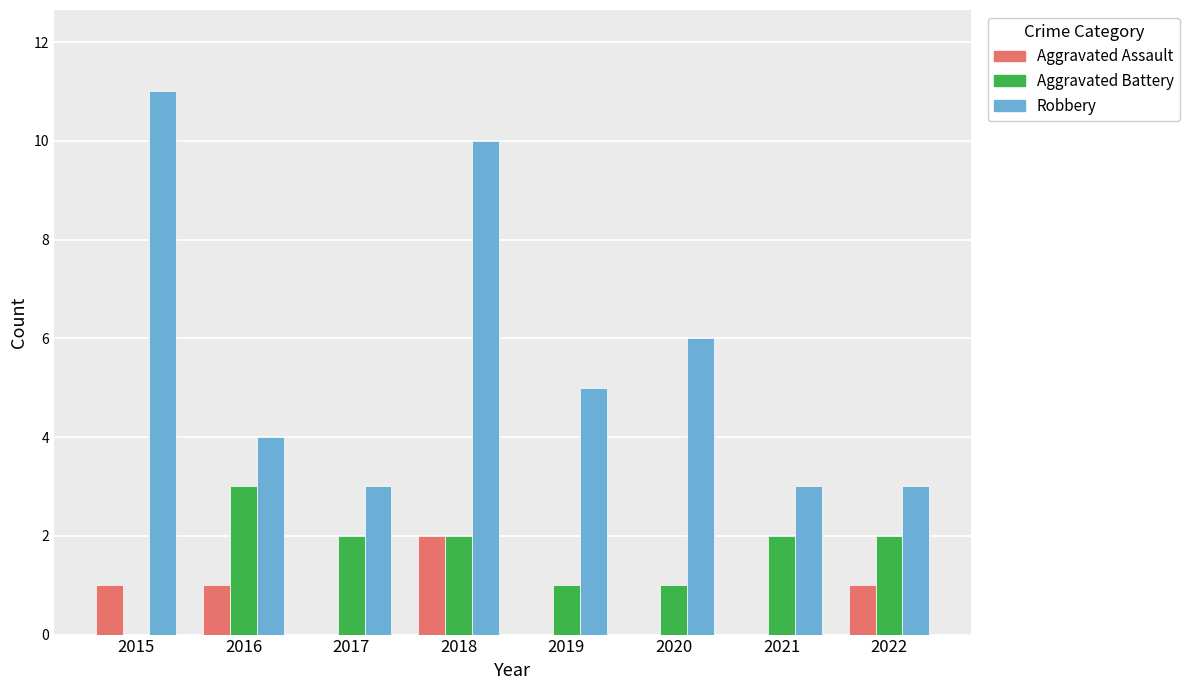

What is the approximate value of Aggravated Battery at 2022?

2